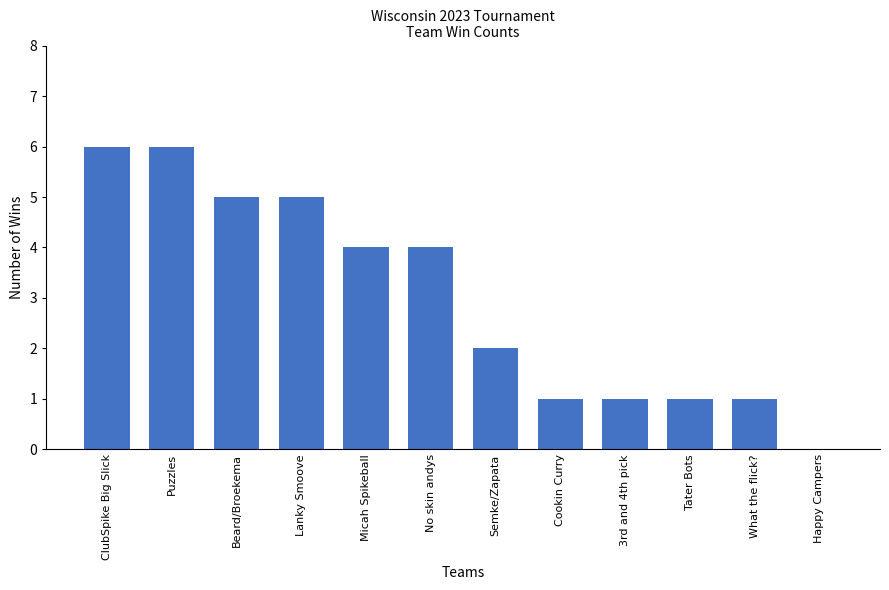

How many distinct data groups are displayed?

1